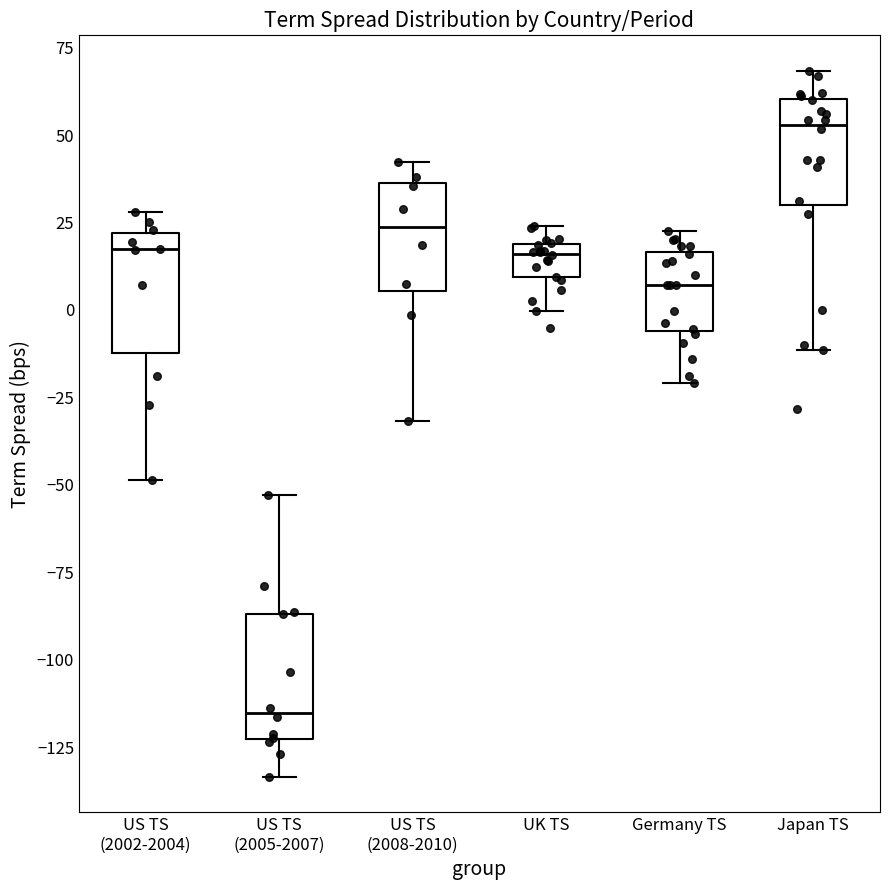

Where is the upper edge of the box for US TS (2005-2007) on the y-axis? The values are not printed on the chart, so give them approximately, as read against the axis.

-85